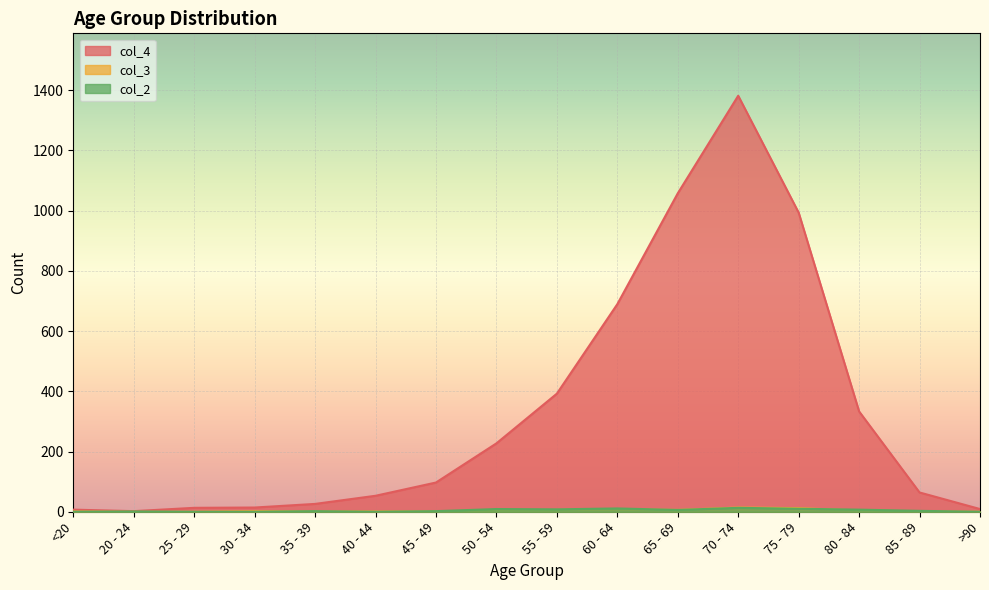

How many interior local peaks does the col_4 series have?

1